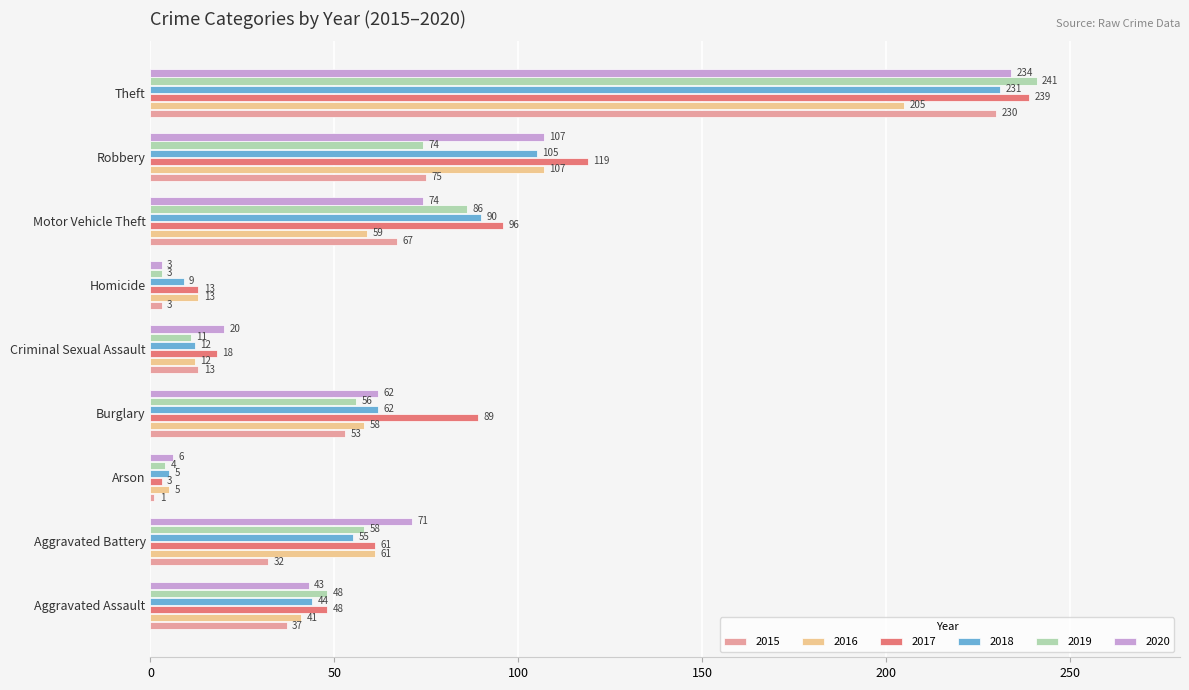

Rank the series by their maximum value, from lowest to highest.

2016, 2015, 2018, 2020, 2017, 2019